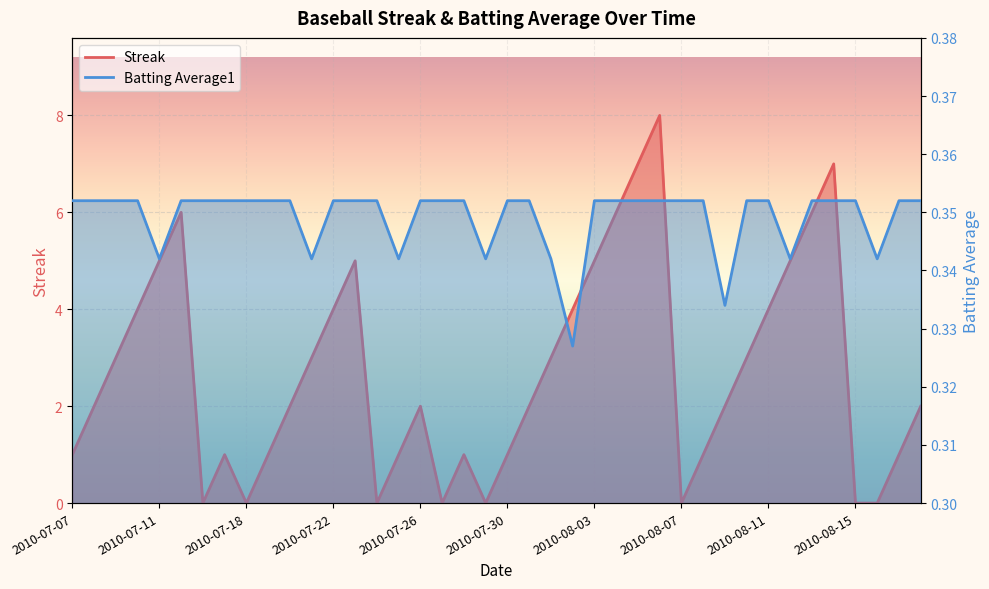

Reading right to left, what are all the values shown in this chart?

Streak: 2.0	1.0	0.0	0.0	7.0	6.0	5.0	4.0	3.0	2.0	1.0	0.0	8.0	7.0	6.0	5.0	4.0	3.0	2.0	1.0	0.0	1.0	0.0	2.0	1.0	0.0	5.0	4.0	3.0	2.0	1.0	0.0	1.0	0.0	6.0	5.0	4.0	3.0	2.0	1.0
Batting Average1: 0.4	0.4	0.3	0.4	0.4	0.4	0.3	0.4	0.4	0.3	0.4	0.4	0.4	0.4	0.4	0.4	0.3	0.3	0.4	0.4	0.3	0.4	0.4	0.4	0.3	0.4	0.4	0.4	0.3	0.4	0.4	0.4	0.4	0.4	0.4	0.3	0.4	0.4	0.4	0.4